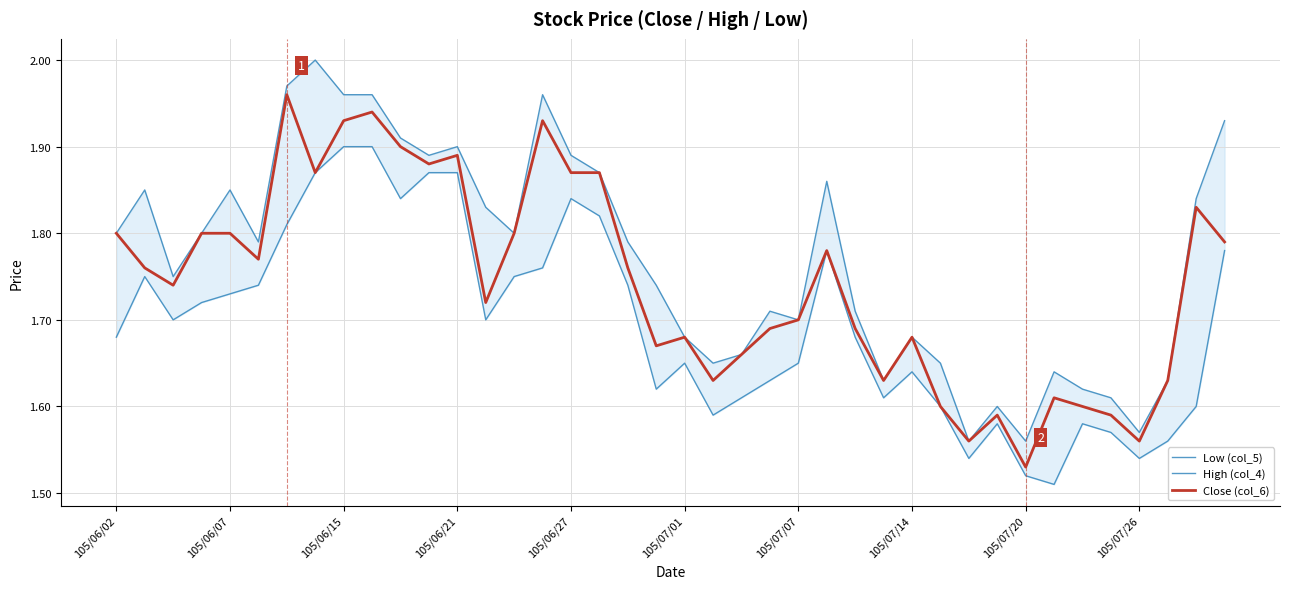

True or false: Close (col_6) has a value of 2.5 at 105/07/07.

False